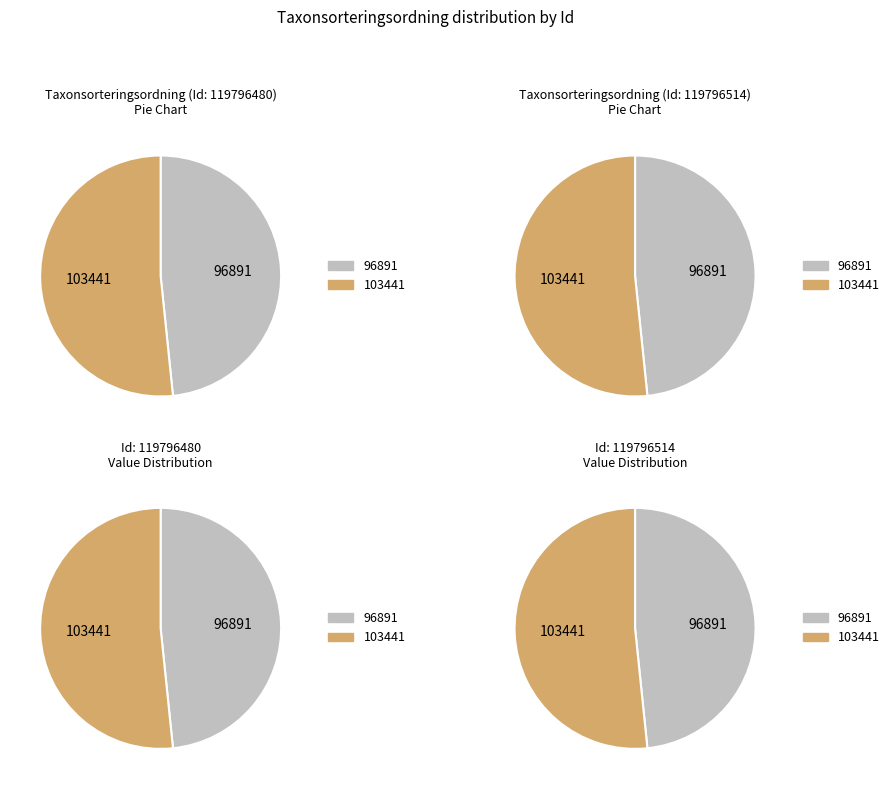

How many slices are in this pie chart?

2